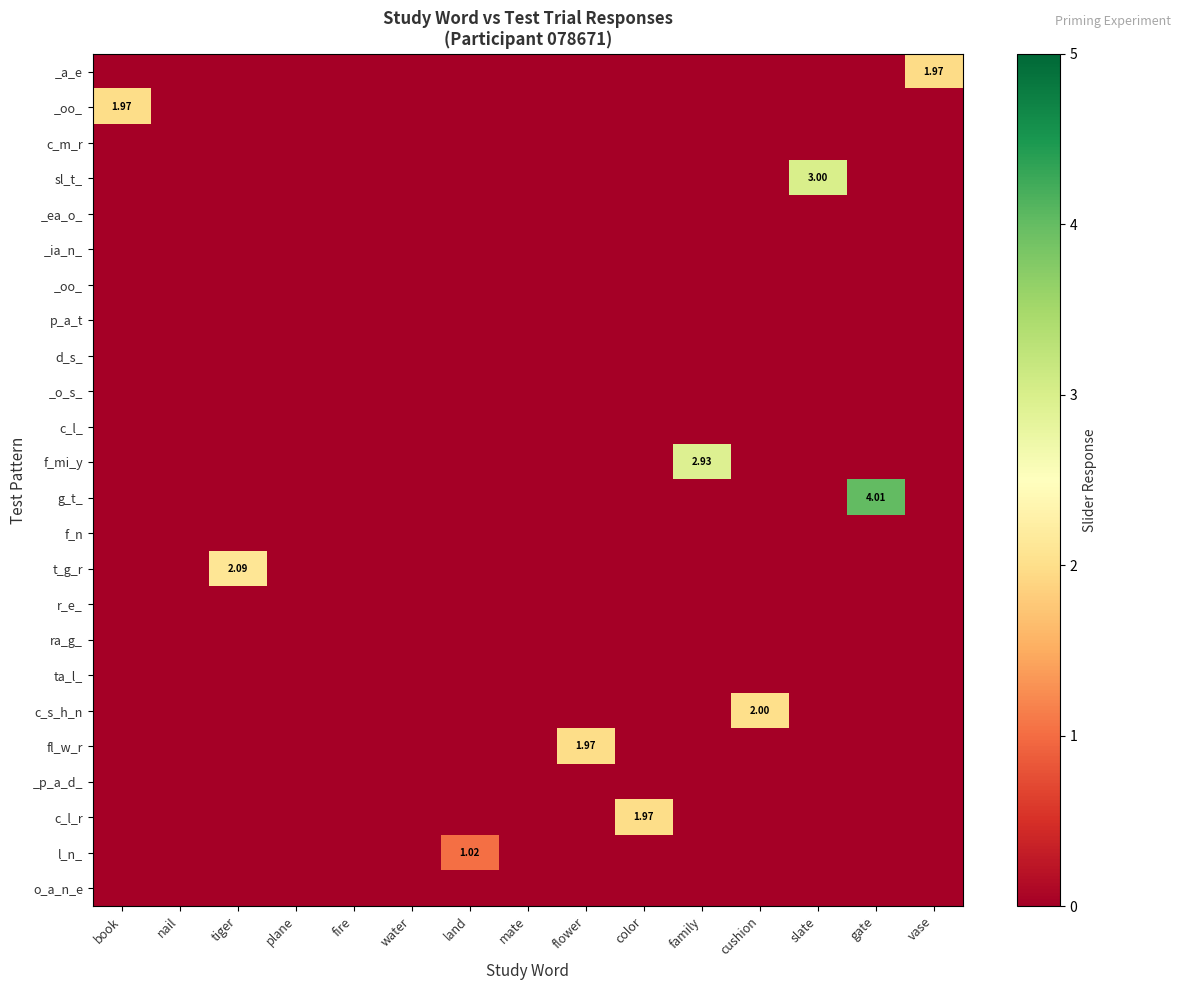

Count the number of categories in the chart.

15